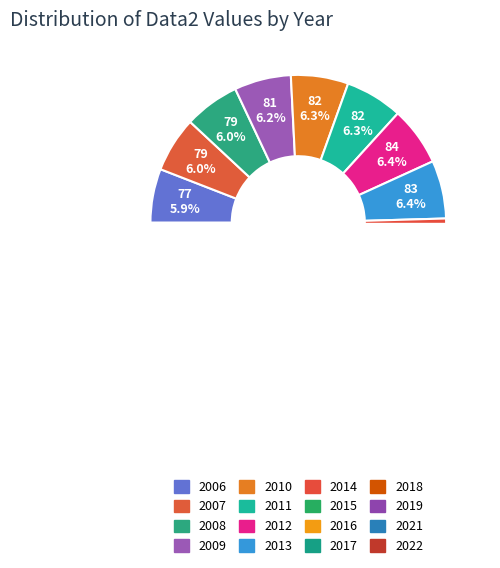

What is the smallest slice in the pie chart?

2006